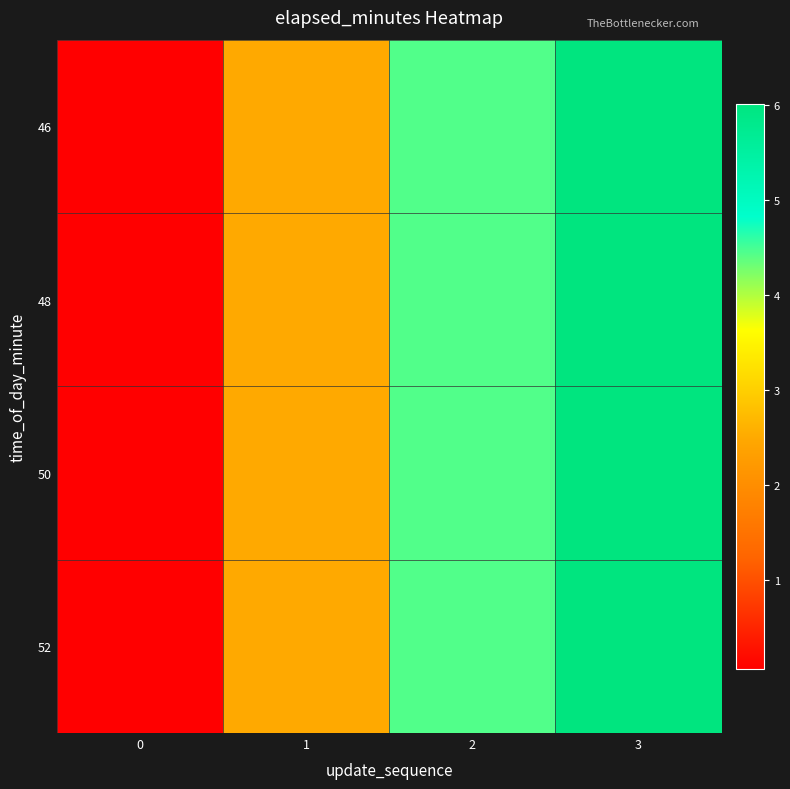

Rank the series by their maximum value, from lowest to highest.

46, 48, 50, 52